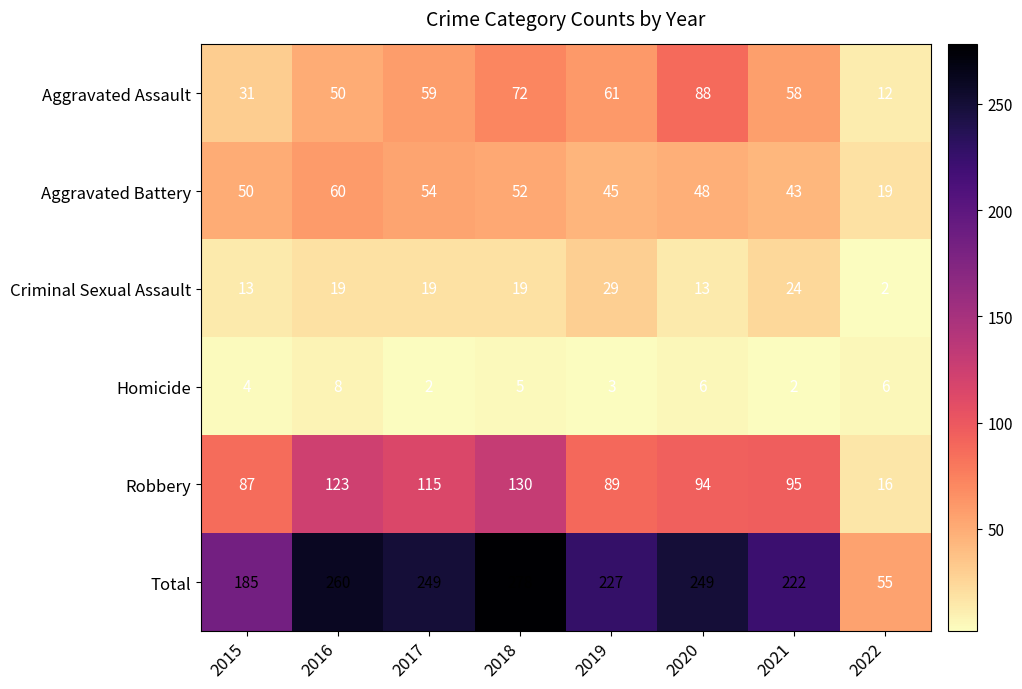

What is the difference between the highest and lowest values at 2015?

181